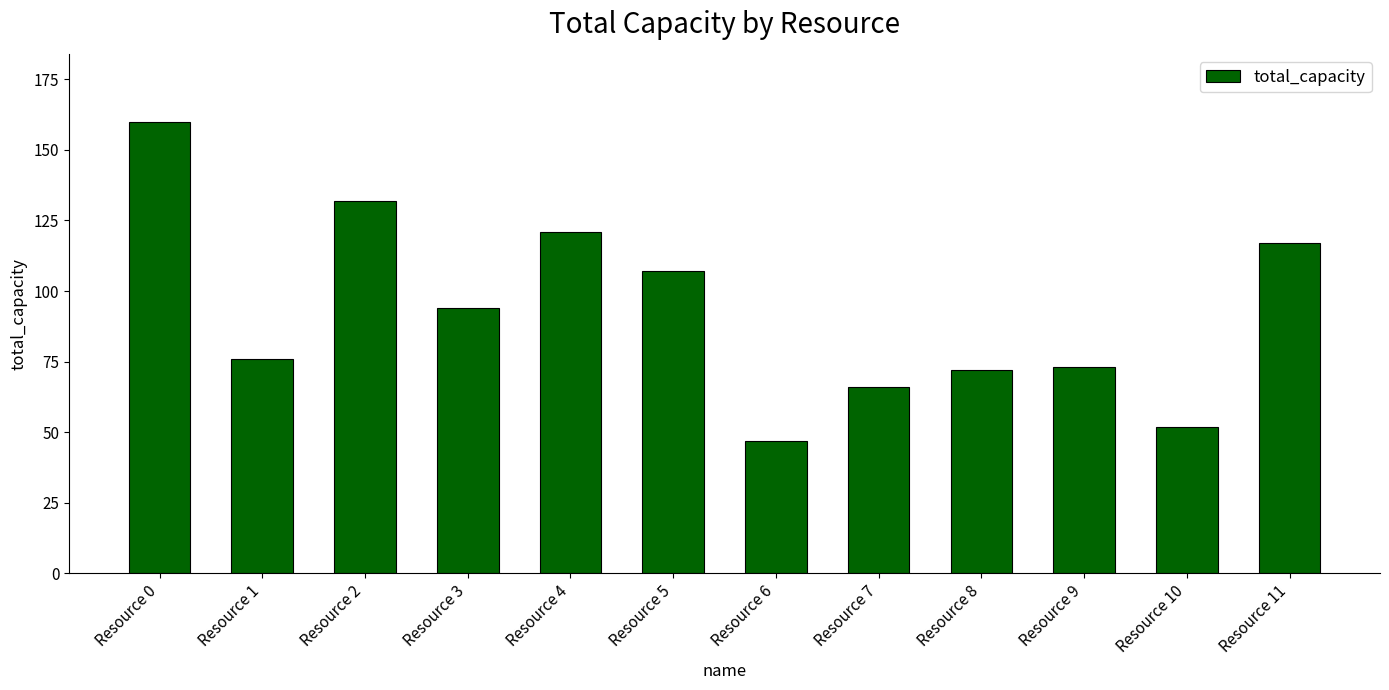

Where is the data nearest to the value 103?

Resource 5